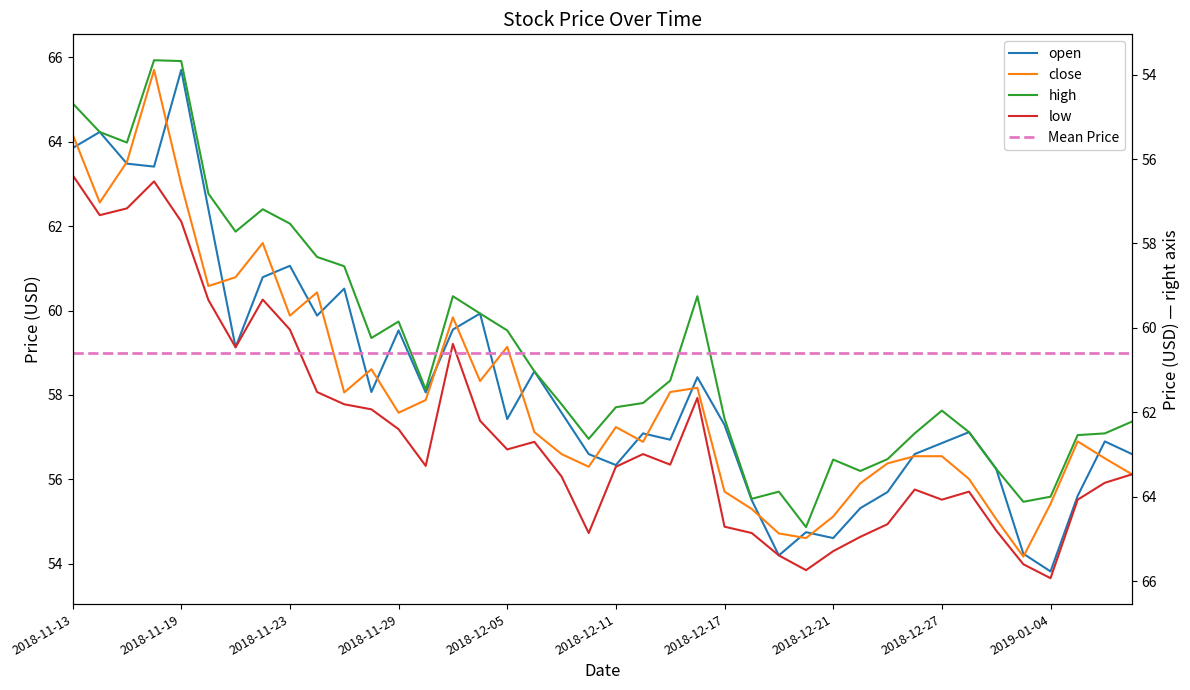

Does the chart display data point markers on the line(s)?

No